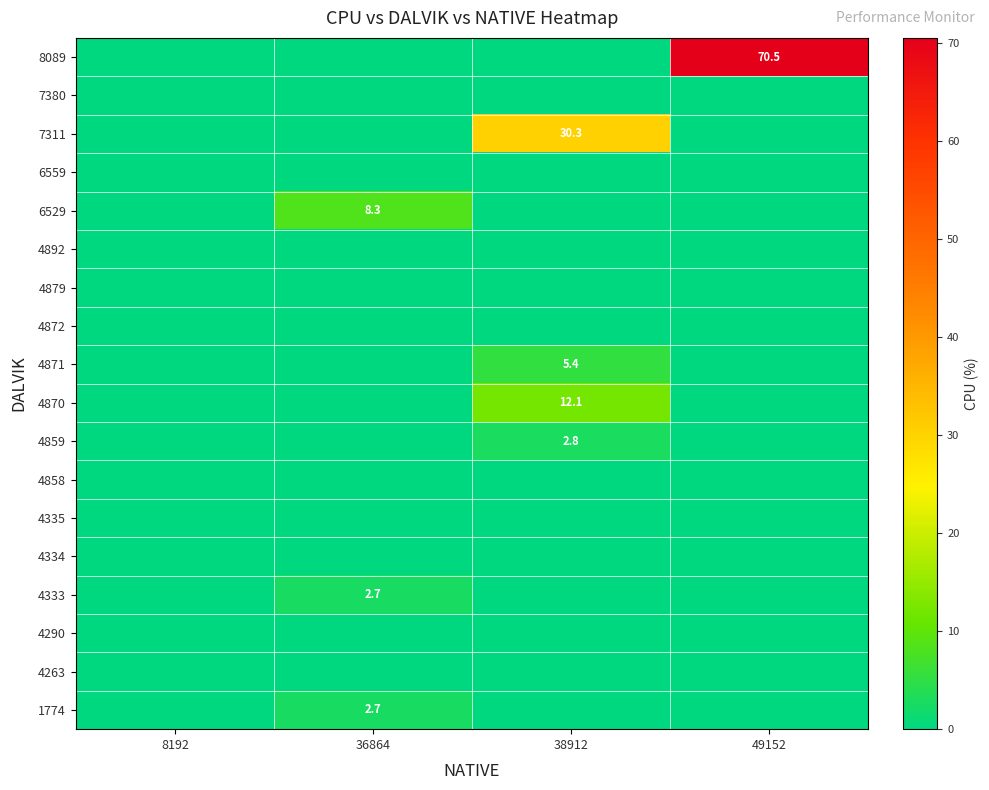

Which category has the lowest value across all series?

8192